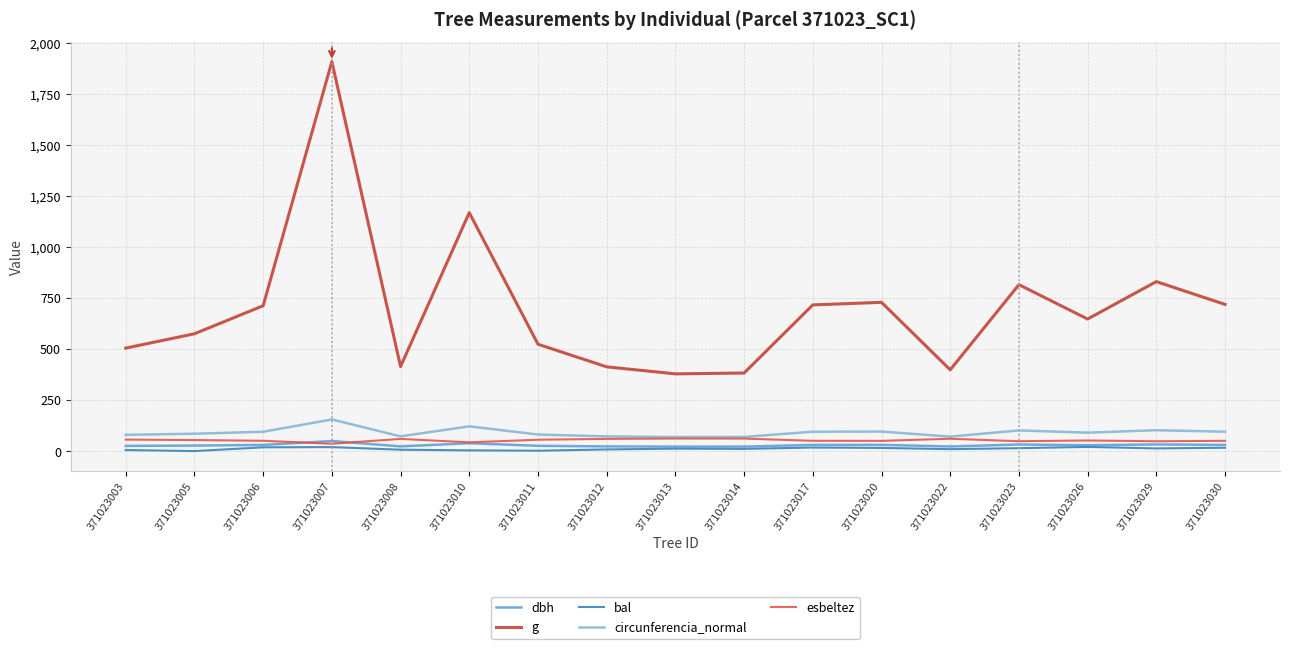

True or false: circunferencia_normal and dbh cross at least once.

False